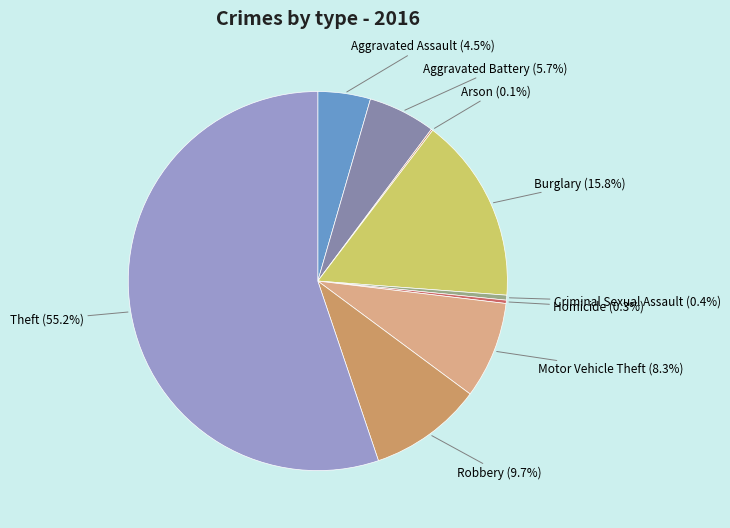

Between Burglary and Aggravated Assault, which is larger?

Burglary